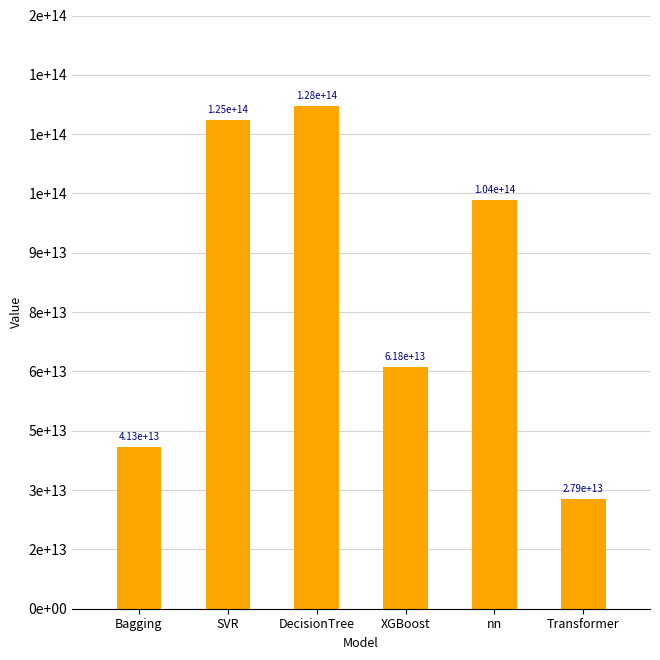

What is the label of the 6th bar from the right?

Bagging